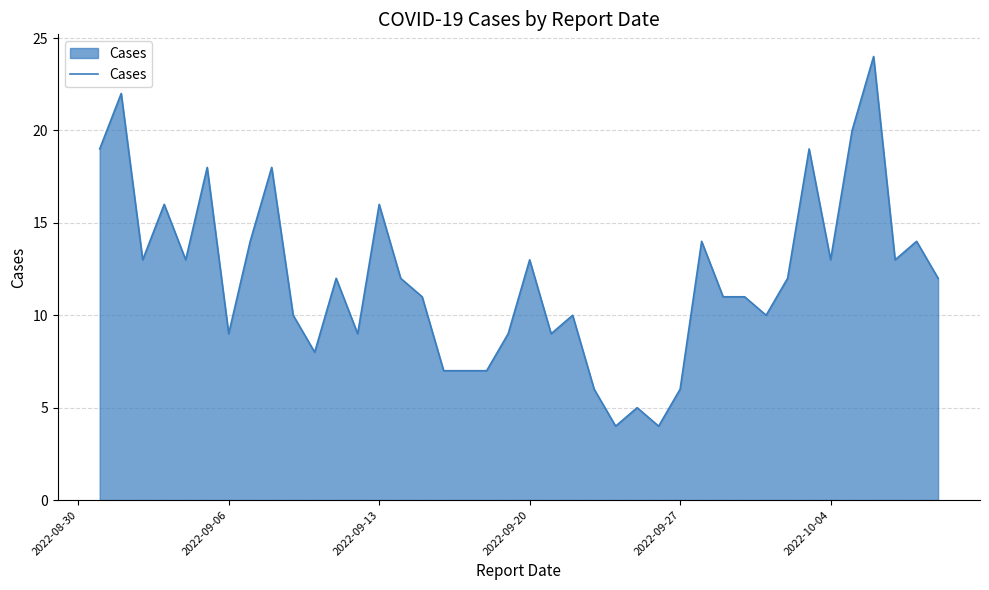

What is the difference between the maximum and minimum values?

20